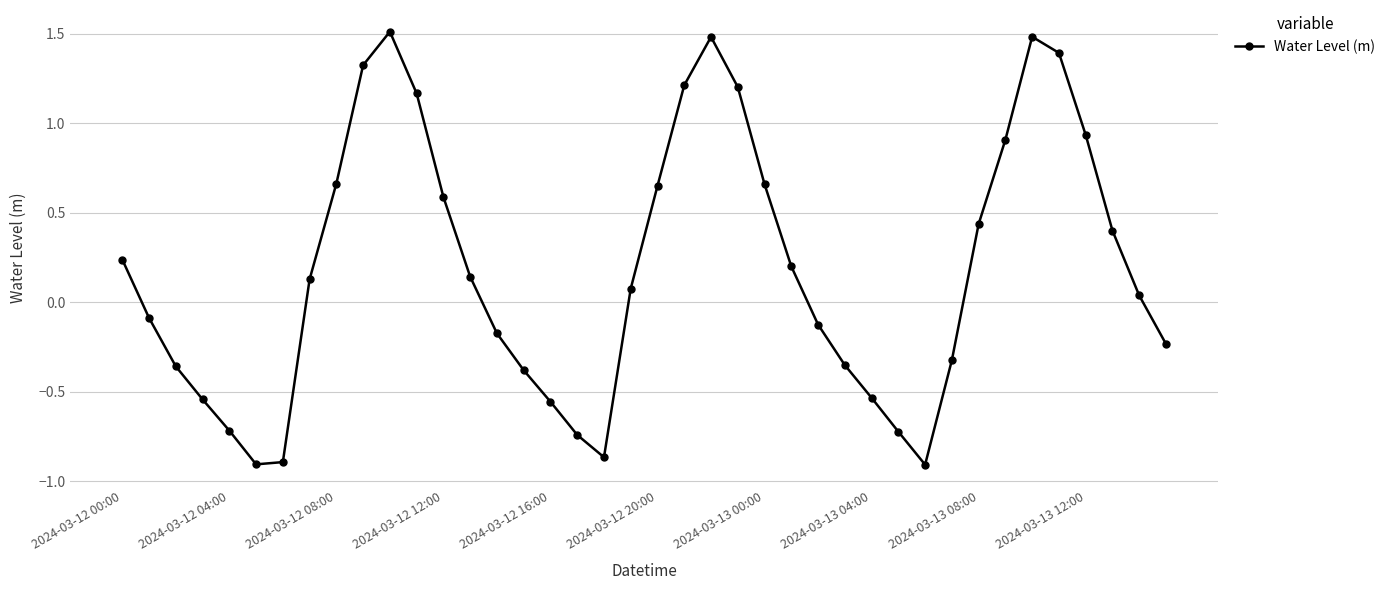

What is the sum of all values?

7.5